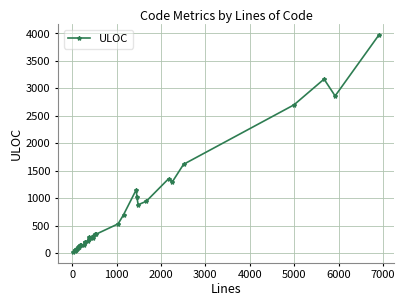

How many distinct data groups are displayed?

1